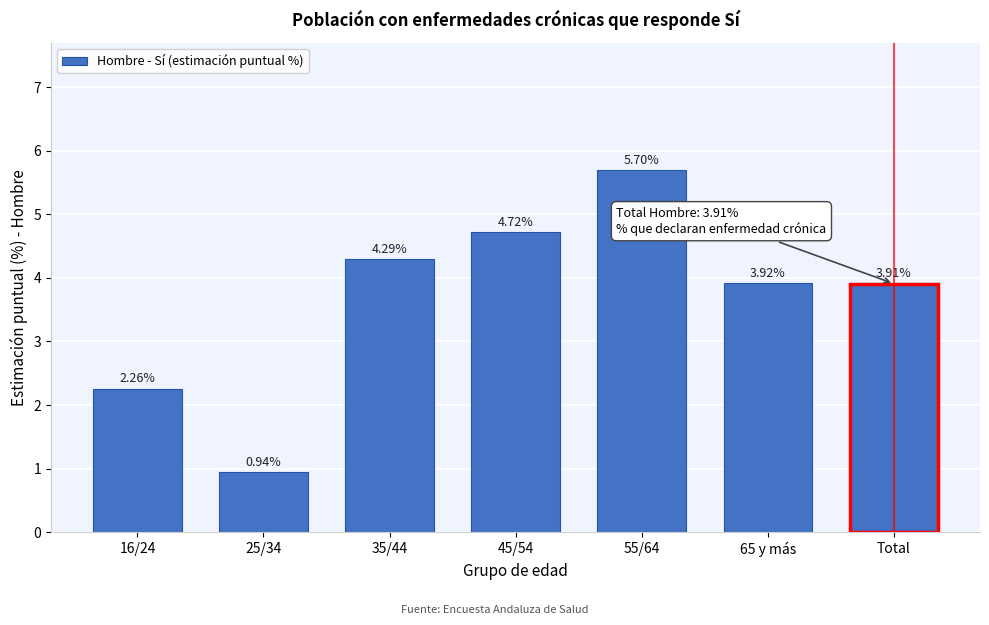

Which has a higher value, 45/54 or Total?

45/54